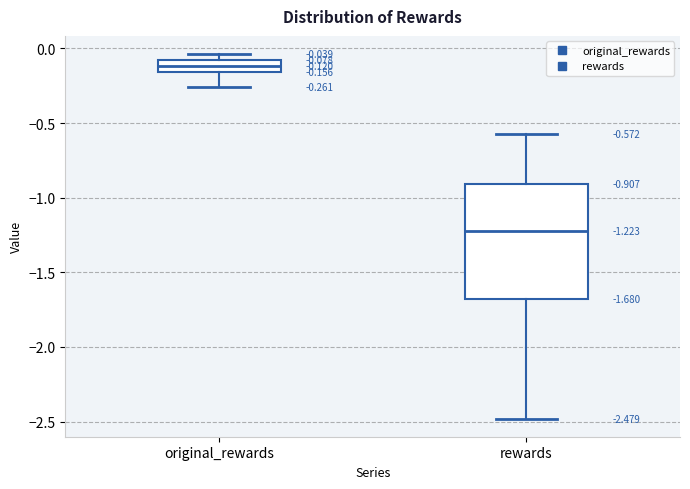

Comparing the boxes themselves (not the whiskers), which one is the tallest?

rewards